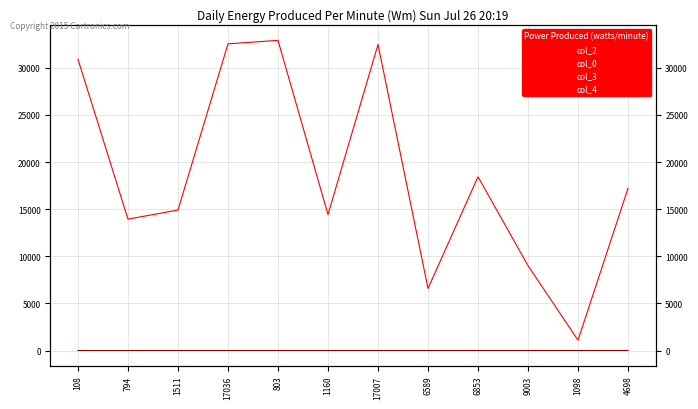

What is the spread (max minus min) of values at 1160?

14426.0